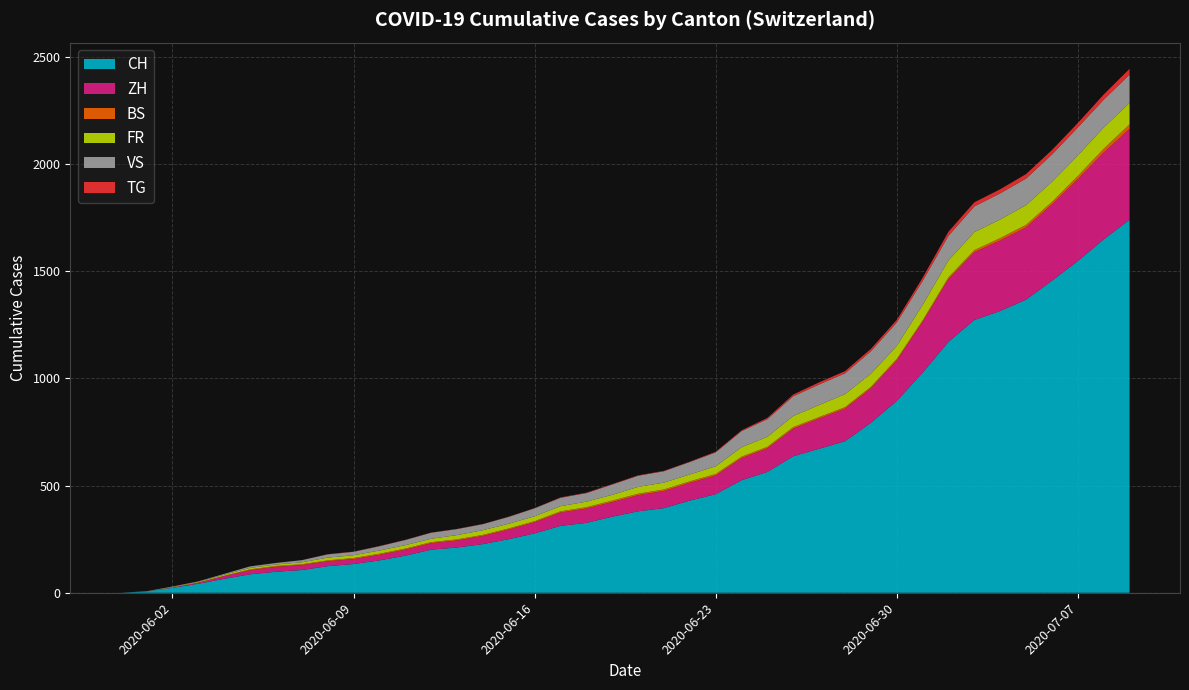

Reading right to left, list all the values displayed in this chart.

CH: 1741	1649	1548	1456	1368	1315	1273	1171	1027	895	793	707	672	637	564	525	460	430	395	380	355	326	312	277	250	227	211	201	173	151	134	124	106	98	86	65	42	23	6	0
ZH: 424	405	382	356	337	329	316	293	237	189	161	152	141	129	110	103	87	83	80	75	68	67	62	52	45	38	33	30	28	26	23	23	23	23	19	13	5	2	0	0
BS: 21	18	15	12	12	11	10	8	7	7	7	7	7	7	7	7	7	7	7	7	7	6	6	5	5	5	5	5	5	5	5	4	4	4	4	1	1	0	0	0
FR: 100	99	96	94	92	87	84	79	72	61	61	61	56	52	47	44	36	32	32	32	27	26	24	23	22	22	20	16	16	15	13	13	9	7	7	5	3	2	0	0
VS: 132	130	130	127	124	122	120	115	112	109	105	97	96	92	82	75	65	58	53	52	48	40	39	37	32	28	28	28	24	20	16	15	10	7	7	4	2	2	1	0
TG: 27	24	21	21	21	19	19	19	15	12	11	10	10	8	6	4	3	2	2	2	2	2	2	1	1	1	1	1	1	1	1	1	0	0	0	0	0	0	0	0